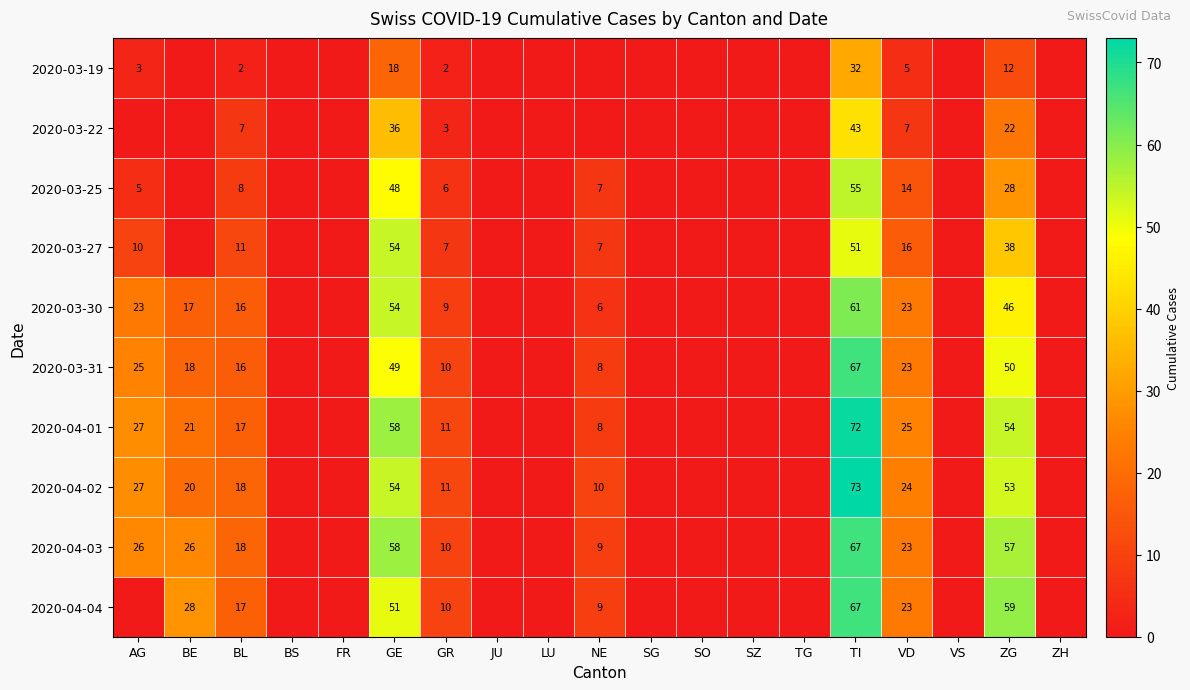

Between SG and NE, which is larger?

SG